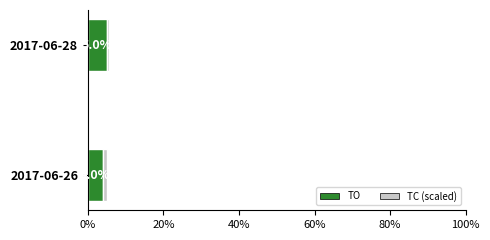

What is the total value across all series at 2017-06-28?

5.5